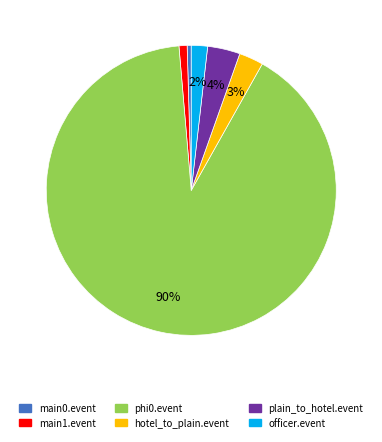

Which has a higher value, main0.event or hotel_to_plain.event?

hotel_to_plain.event